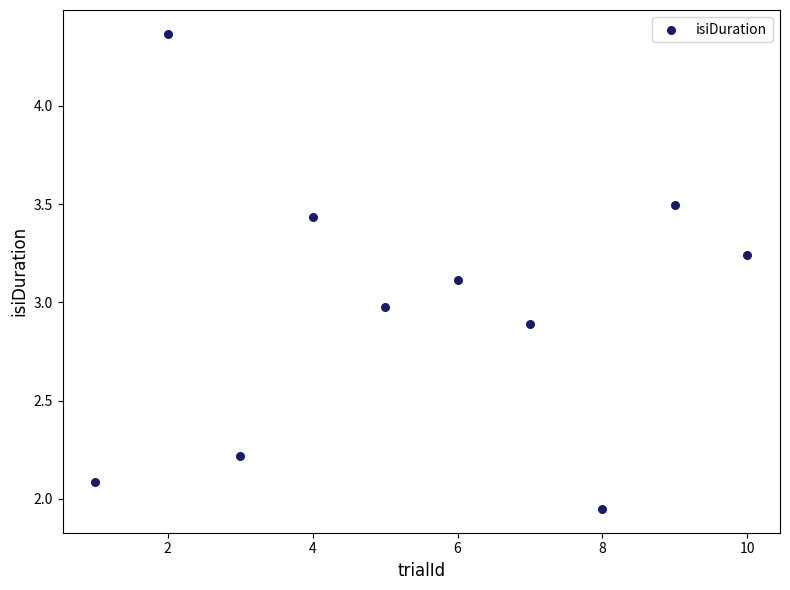

What is the range of Y values (max minus min)?

2.4